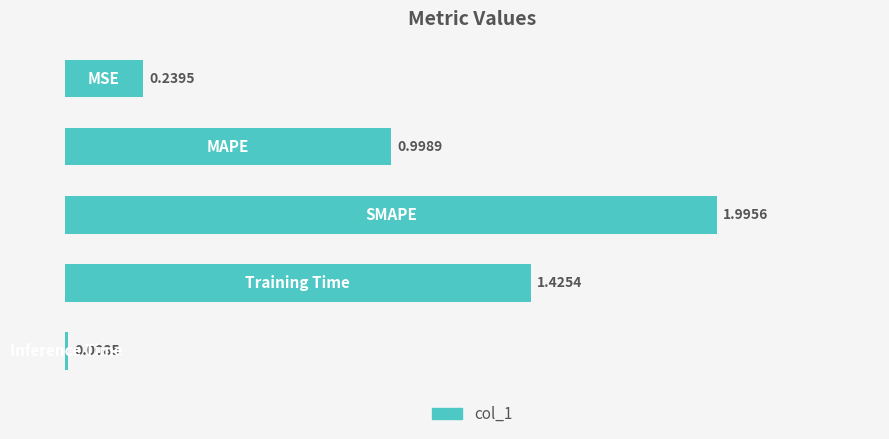

What is the sum of all values?

4.7